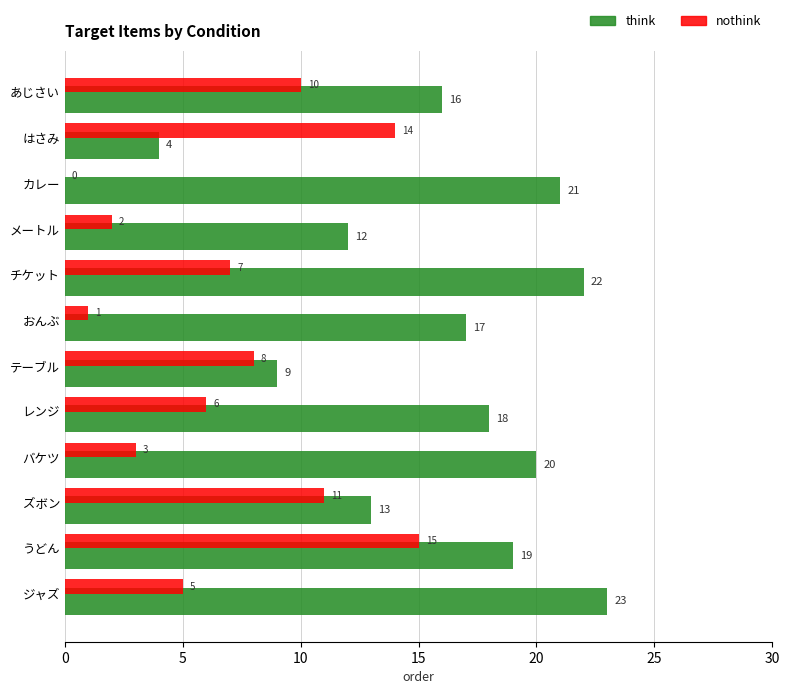

What value does the think series have at ジャズ, to the nearest 10?

20